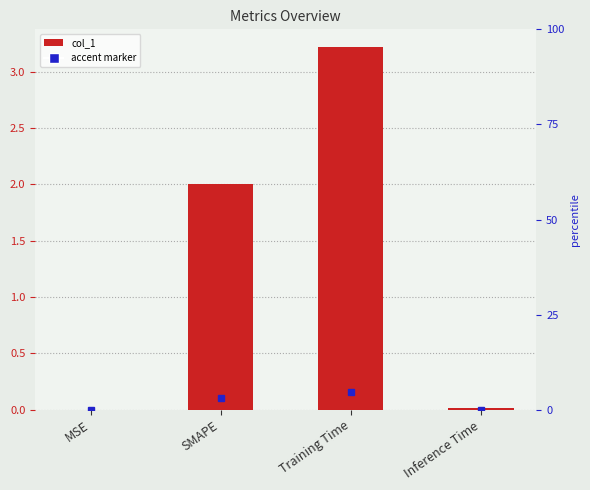

What is the sum of all values?

5.2